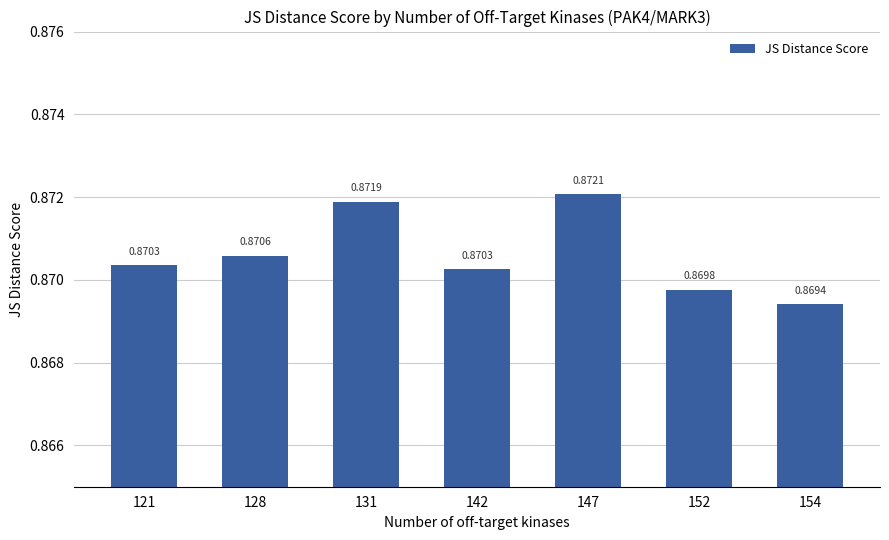

At which category does the chart reach its minimum across all series?

154